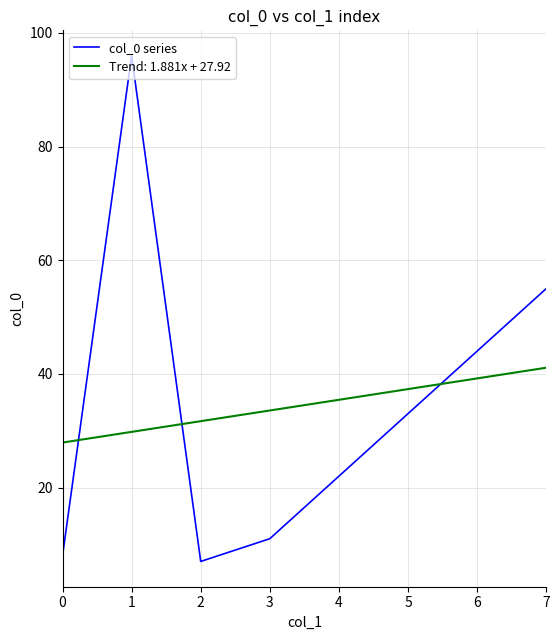

The value of col_0 series at 3 is 15.4. True or false?

False